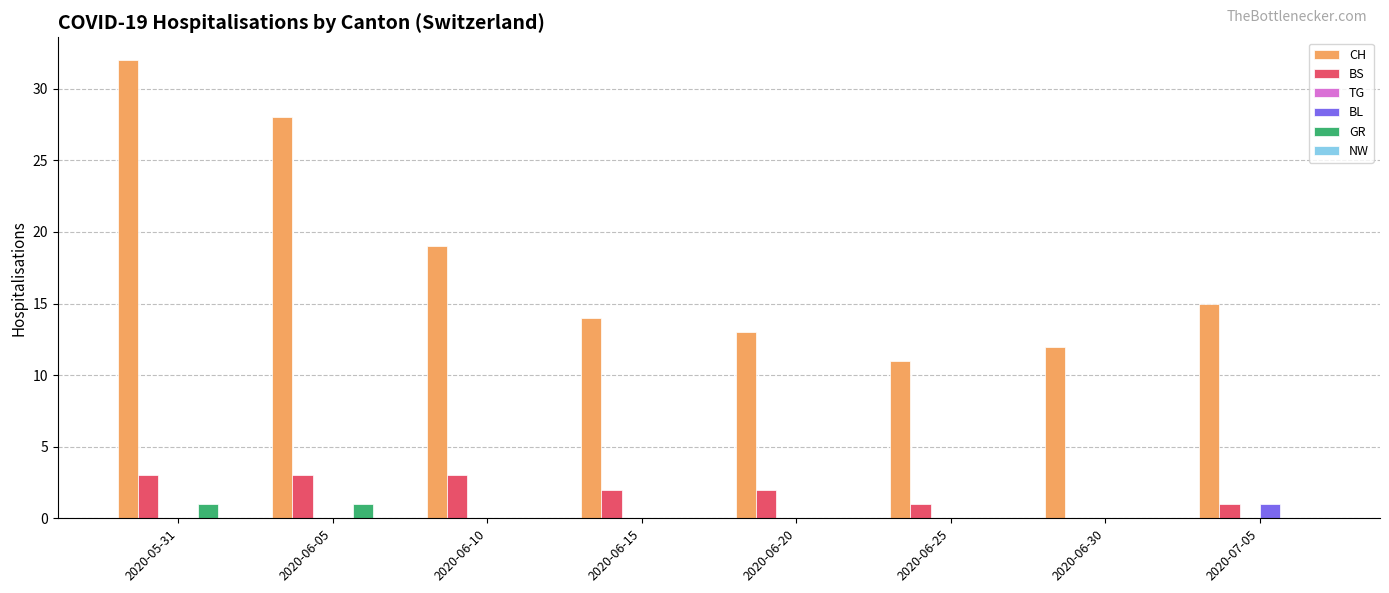

Does the chart contain stacked bars?

No